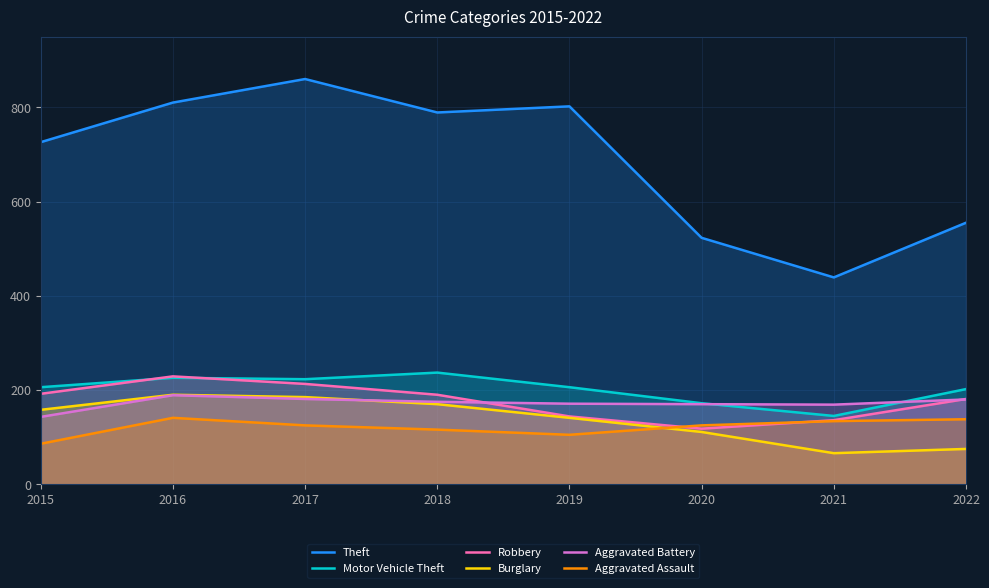

What is the difference between the second highest and minimum values in the Aggravated Assault series?

52